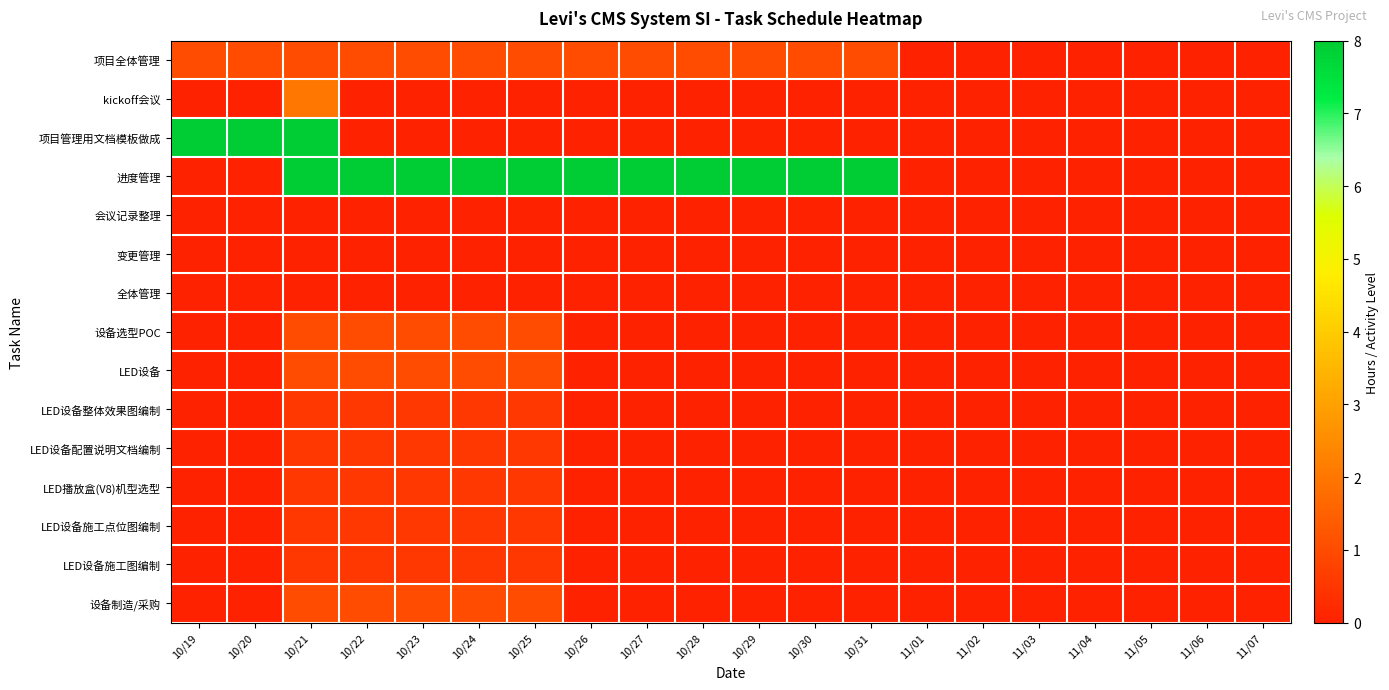

Reading left to right, extract all data points from this chart.

项目全体管理: 10/19=1.0	10/20=1.0	10/21=1.0	10/22=1.0	10/23=1.0	10/24=1.0	10/25=1.0	10/26=1.0	10/27=1.0	10/28=1.0	10/29=1.0	10/30=1.0	10/31=1.0	11/01=0.0	11/02=0.0	11/03=0.0	11/04=0.0	11/05=0.0	11/06=0.0	11/07=0.0
kickoff会议: 10/19=0.0	10/20=0.0	10/21=2.0	10/22=0.0	10/23=0.0	10/24=0.0	10/25=0.0	10/26=0.0	10/27=0.0	10/28=0.0	10/29=0.0	10/30=0.0	10/31=0.0	11/01=0.0	11/02=0.0	11/03=0.0	11/04=0.0	11/05=0.0	11/06=0.0	11/07=0.0
项目管理用文档模板做成: 10/19=8.0	10/20=8.0	10/21=8.0	10/22=0.0	10/23=0.0	10/24=0.0	10/25=0.0	10/26=0.0	10/27=0.0	10/28=0.0	10/29=0.0	10/30=0.0	10/31=0.0	11/01=0.0	11/02=0.0	11/03=0.0	11/04=0.0	11/05=0.0	11/06=0.0	11/07=0.0
进度管理: 10/19=0.0	10/20=0.0	10/21=8.0	10/22=8.0	10/23=8.0	10/24=8.0	10/25=8.0	10/26=8.0	10/27=8.0	10/28=8.0	10/29=8.0	10/30=8.0	10/31=8.0	11/01=0.0	11/02=0.0	11/03=0.0	11/04=0.0	11/05=0.0	11/06=0.0	11/07=0.0
会议记录整理: 10/19=0.0	10/20=0.0	10/21=0.0	10/22=0.0	10/23=0.0	10/24=0.0	10/25=0.0	10/26=0.0	10/27=0.0	10/28=0.0	10/29=0.0	10/30=0.0	10/31=0.0	11/01=0.0	11/02=0.0	11/03=0.0	11/04=0.0	11/05=0.0	11/06=0.0	11/07=0.0
变更管理: 10/19=0.0	10/20=0.0	10/21=0.0	10/22=0.0	10/23=0.0	10/24=0.0	10/25=0.0	10/26=0.0	10/27=0.0	10/28=0.0	10/29=0.0	10/30=0.0	10/31=0.0	11/01=0.0	11/02=0.0	11/03=0.0	11/04=0.0	11/05=0.0	11/06=0.0	11/07=0.0
全体管理: 10/19=0.0	10/20=0.0	10/21=0.0	10/22=0.0	10/23=0.0	10/24=0.0	10/25=0.0	10/26=0.0	10/27=0.0	10/28=0.0	10/29=0.0	10/30=0.0	10/31=0.0	11/01=0.0	11/02=0.0	11/03=0.0	11/04=0.0	11/05=0.0	11/06=0.0	11/07=0.0
设备选型POC: 10/19=0.0	10/20=0.0	10/21=1.0	10/22=1.0	10/23=1.0	10/24=1.0	10/25=1.0	10/26=0.0	10/27=0.0	10/28=0.0	10/29=0.0	10/30=0.0	10/31=0.0	11/01=0.0	11/02=0.0	11/03=0.0	11/04=0.0	11/05=0.0	11/06=0.0	11/07=0.0
LED设备: 10/19=0.0	10/20=0.0	10/21=1.0	10/22=1.0	10/23=1.0	10/24=1.0	10/25=1.0	10/26=0.0	10/27=0.0	10/28=0.0	10/29=0.0	10/30=0.0	10/31=0.0	11/01=0.0	11/02=0.0	11/03=0.0	11/04=0.0	11/05=0.0	11/06=0.0	11/07=0.0
LED设备整体效果图编制: 10/19=0.0	10/20=0.0	10/21=0.5	10/22=0.5	10/23=0.5	10/24=0.5	10/25=0.5	10/26=0.0	10/27=0.0	10/28=0.0	10/29=0.0	10/30=0.0	10/31=0.0	11/01=0.0	11/02=0.0	11/03=0.0	11/04=0.0	11/05=0.0	11/06=0.0	11/07=0.0
LED设备配置说明文档编制: 10/19=0.0	10/20=0.0	10/21=0.5	10/22=0.5	10/23=0.5	10/24=0.5	10/25=0.5	10/26=0.0	10/27=0.0	10/28=0.0	10/29=0.0	10/30=0.0	10/31=0.0	11/01=0.0	11/02=0.0	11/03=0.0	11/04=0.0	11/05=0.0	11/06=0.0	11/07=0.0
LED播放盒(V8)机型选型: 10/19=0.0	10/20=0.0	10/21=0.5	10/22=0.5	10/23=0.5	10/24=0.5	10/25=0.5	10/26=0.0	10/27=0.0	10/28=0.0	10/29=0.0	10/30=0.0	10/31=0.0	11/01=0.0	11/02=0.0	11/03=0.0	11/04=0.0	11/05=0.0	11/06=0.0	11/07=0.0
LED设备施工点位图编制: 10/19=0.0	10/20=0.0	10/21=0.5	10/22=0.5	10/23=0.5	10/24=0.5	10/25=0.5	10/26=0.0	10/27=0.0	10/28=0.0	10/29=0.0	10/30=0.0	10/31=0.0	11/01=0.0	11/02=0.0	11/03=0.0	11/04=0.0	11/05=0.0	11/06=0.0	11/07=0.0
LED设备施工图编制: 10/19=0.0	10/20=0.0	10/21=0.5	10/22=0.5	10/23=0.5	10/24=0.5	10/25=0.5	10/26=0.0	10/27=0.0	10/28=0.0	10/29=0.0	10/30=0.0	10/31=0.0	11/01=0.0	11/02=0.0	11/03=0.0	11/04=0.0	11/05=0.0	11/06=0.0	11/07=0.0
设备制造/采购: 10/19=0.0	10/20=0.0	10/21=1.0	10/22=1.0	10/23=1.0	10/24=1.0	10/25=1.0	10/26=0.0	10/27=0.0	10/28=0.0	10/29=0.0	10/30=0.0	10/31=0.0	11/01=0.0	11/02=0.0	11/03=0.0	11/04=0.0	11/05=0.0	11/06=0.0	11/07=0.0